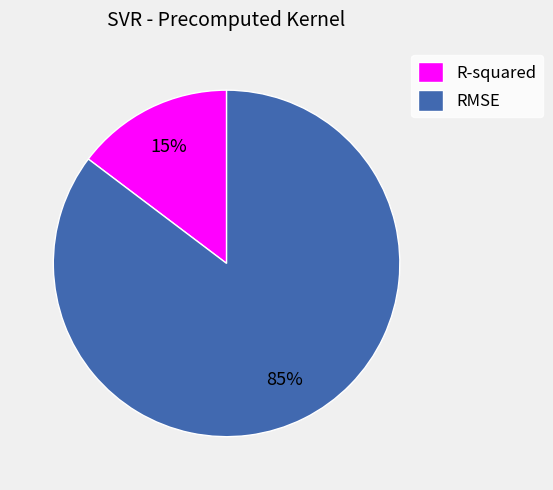

Which slice represents more than half of the pie?

RMSE